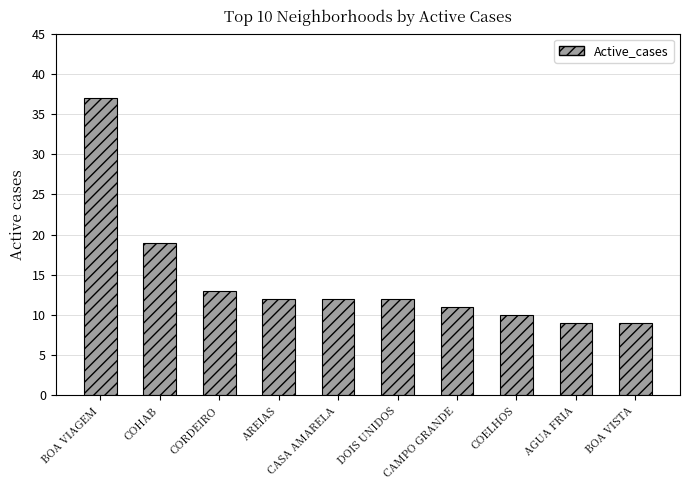

What is the change in value from AREIAS to AGUA FRIA?

-3